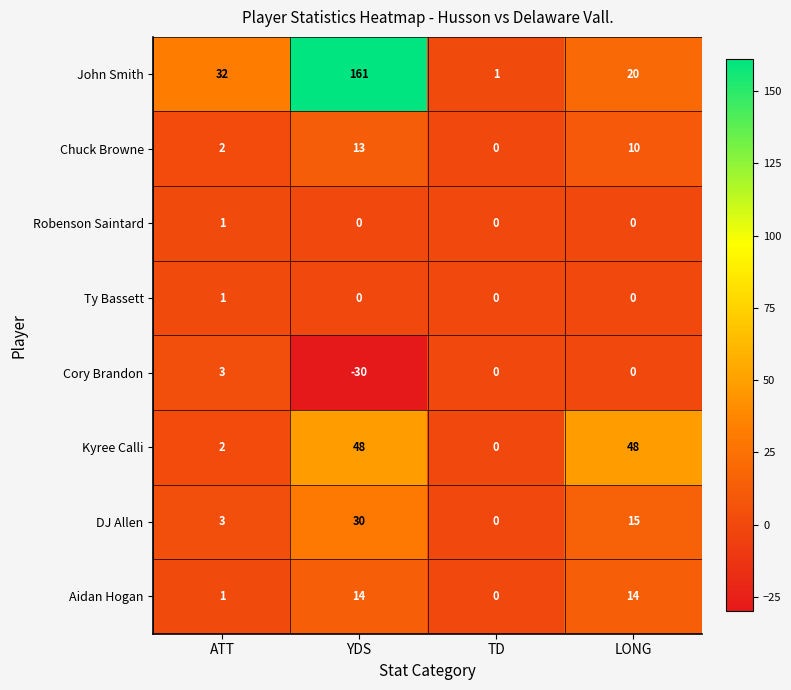

Which label corresponds to the smallest value in the chart?

YDS